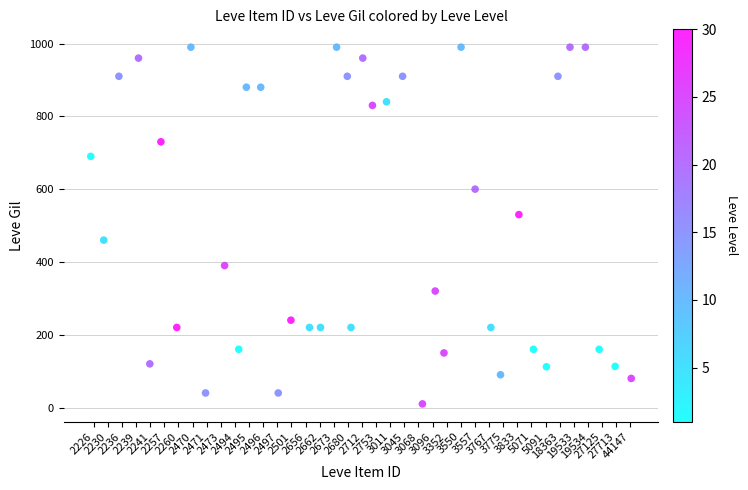

How many points are shown in the scatter plot?

40